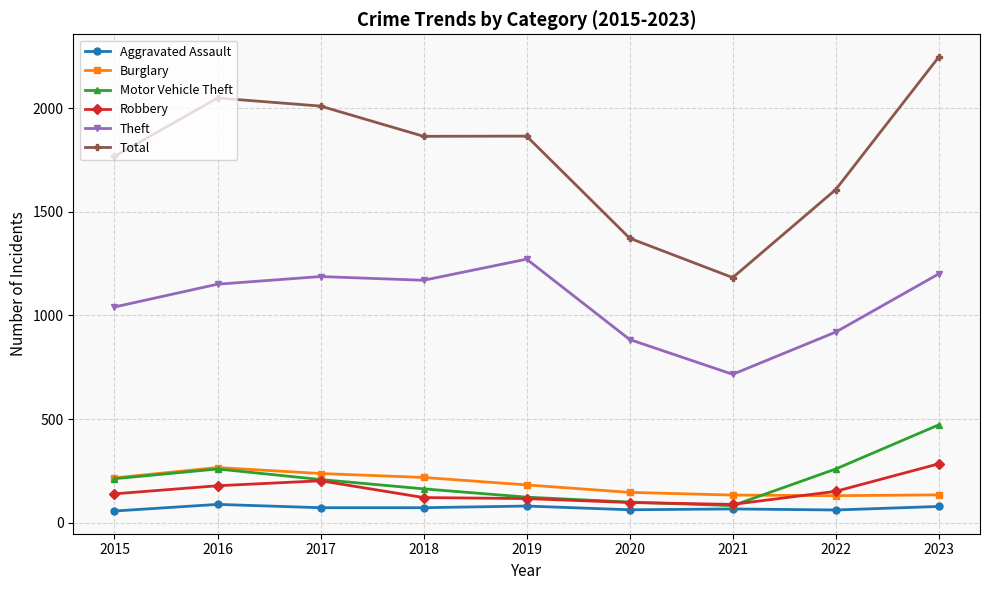

Which series has the largest range (max minus min)?

Total